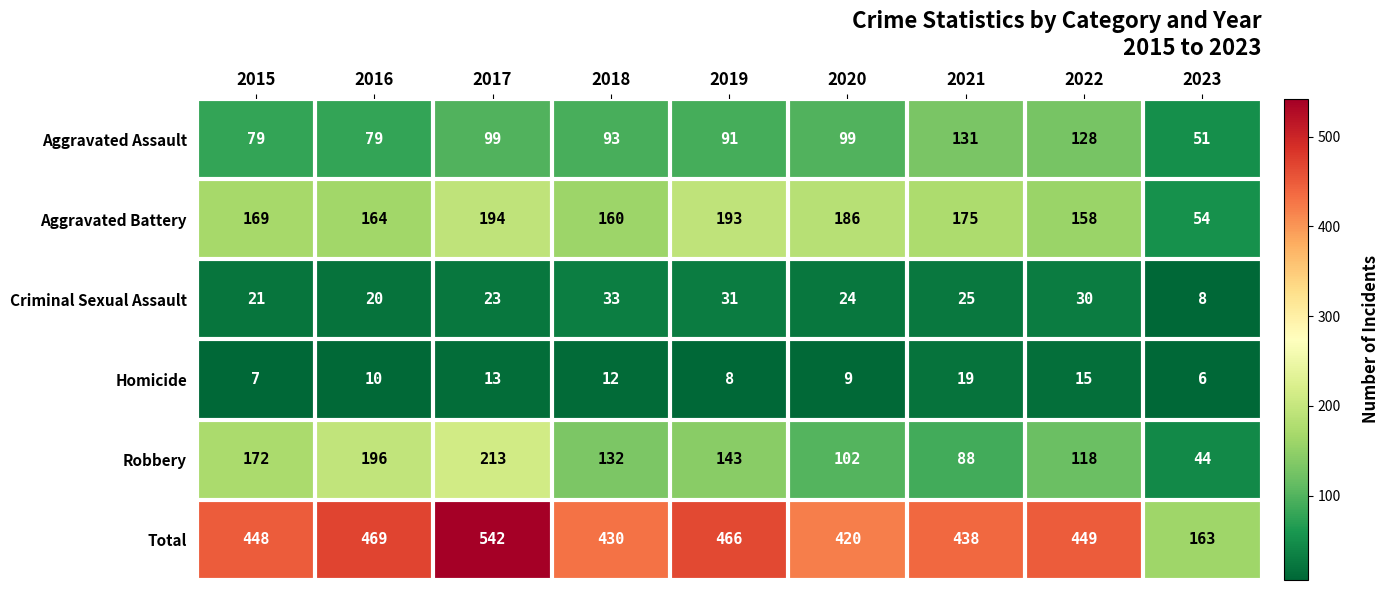

At 2017, list the series in order from largest to smallest.

Total, Robbery, Aggravated Battery, Aggravated Assault, Criminal Sexual Assault, Homicide